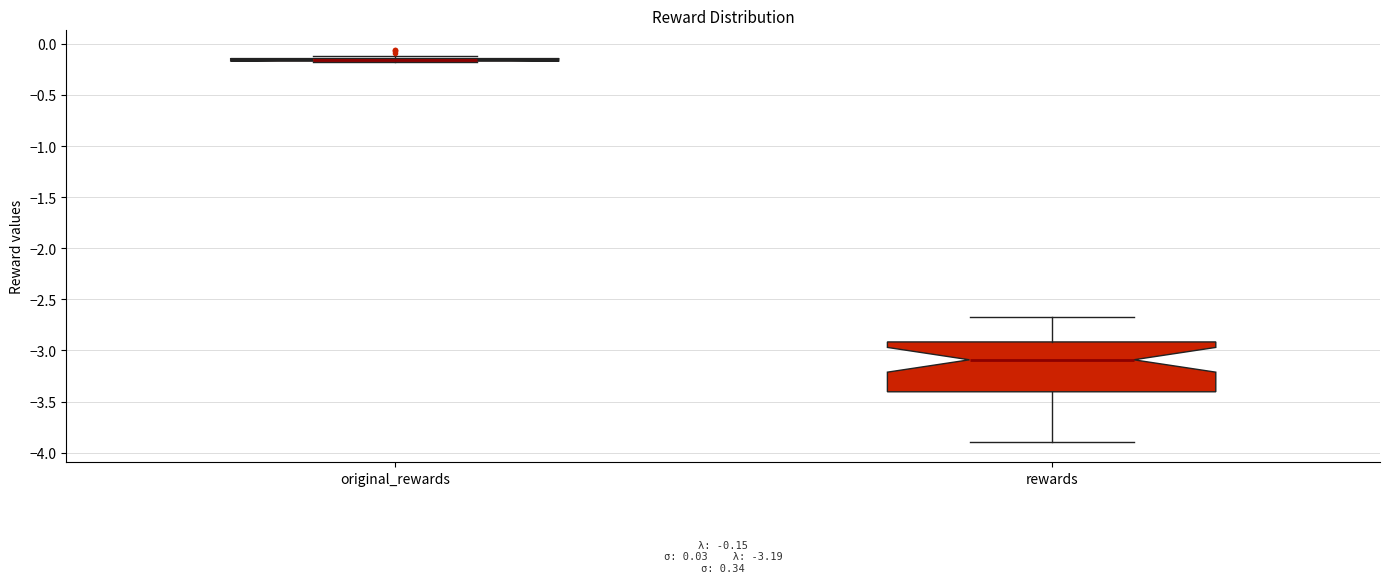

Comparing the boxes themselves (not the whiskers), which one is the tallest?

rewards